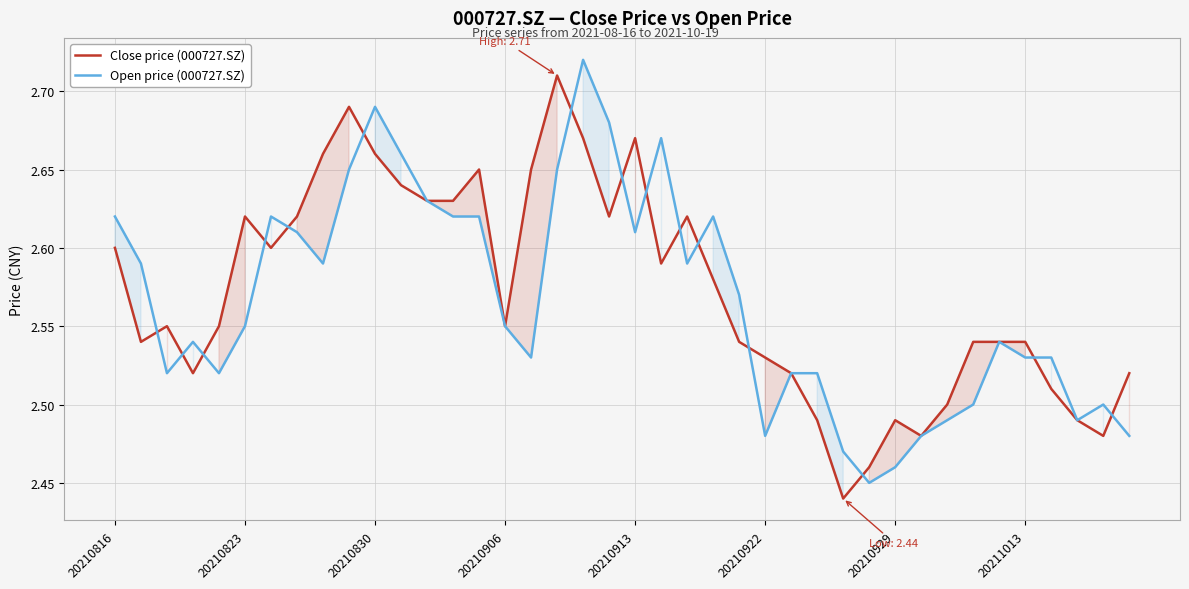

The value of Open price (000727.SZ) at 39 is 4.3. True or false?

False